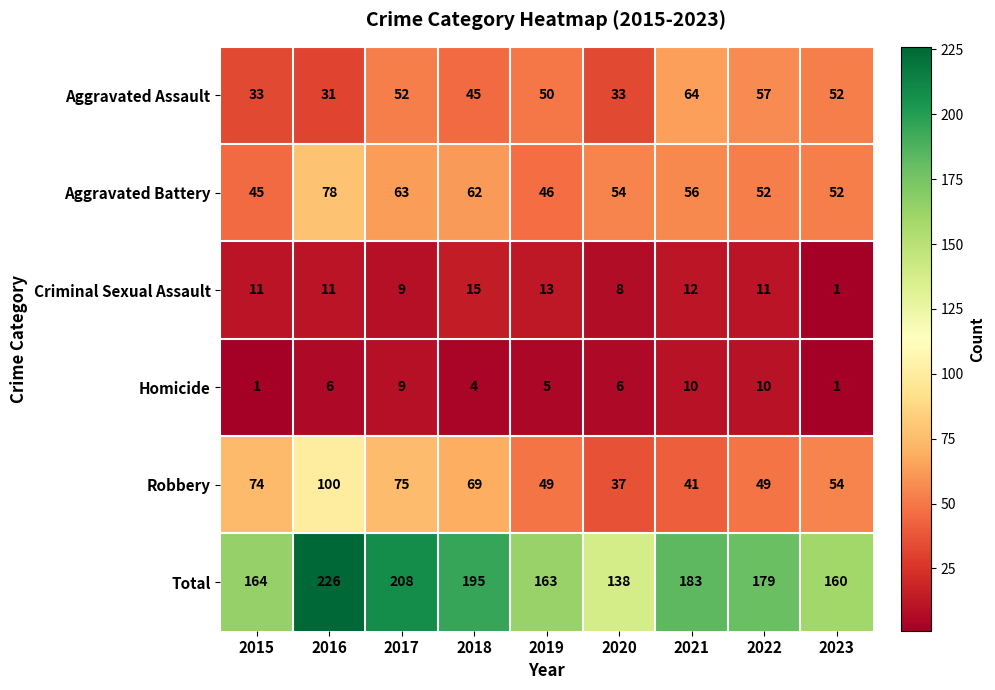

True or false: Total has a value of 164 at 2015.

True